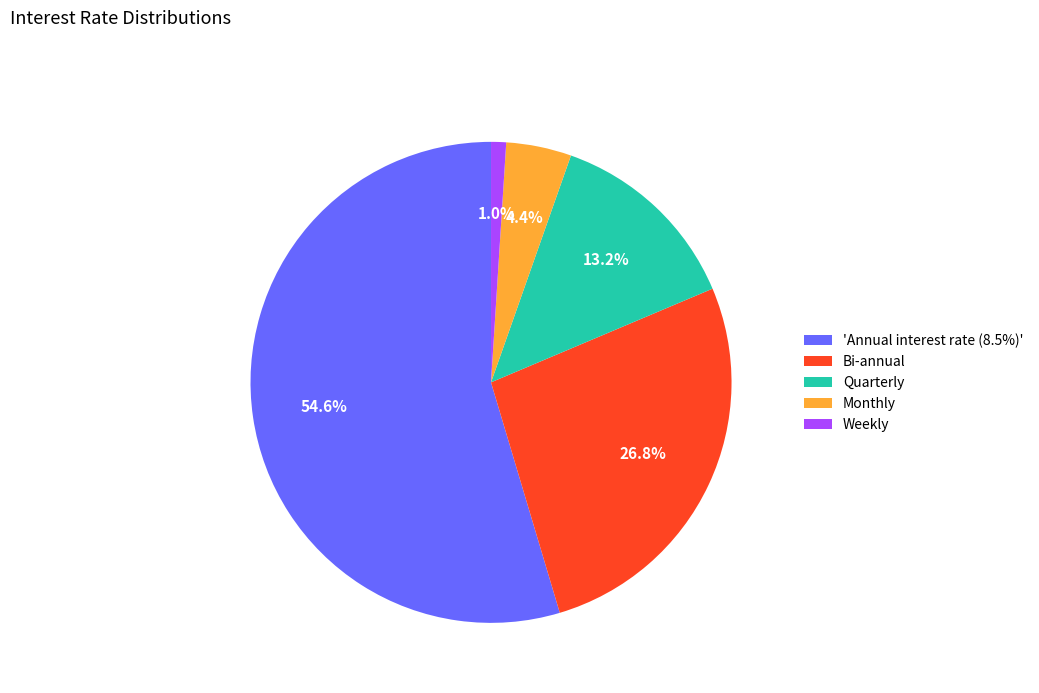

True or false: Weekly accounts for 1% of the total.

True